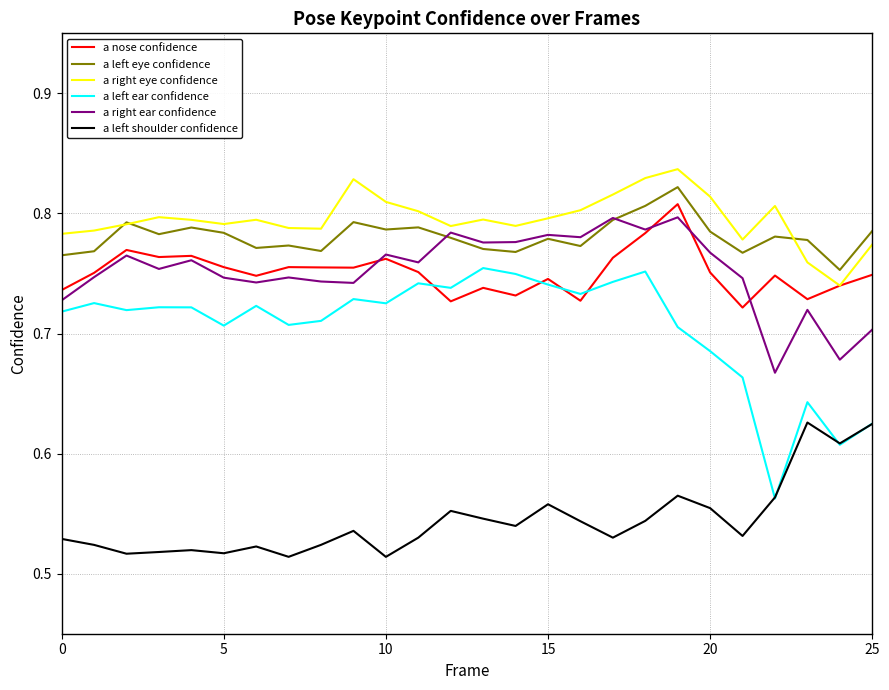

Which series has the largest range (max minus min)?

a left ear confidence